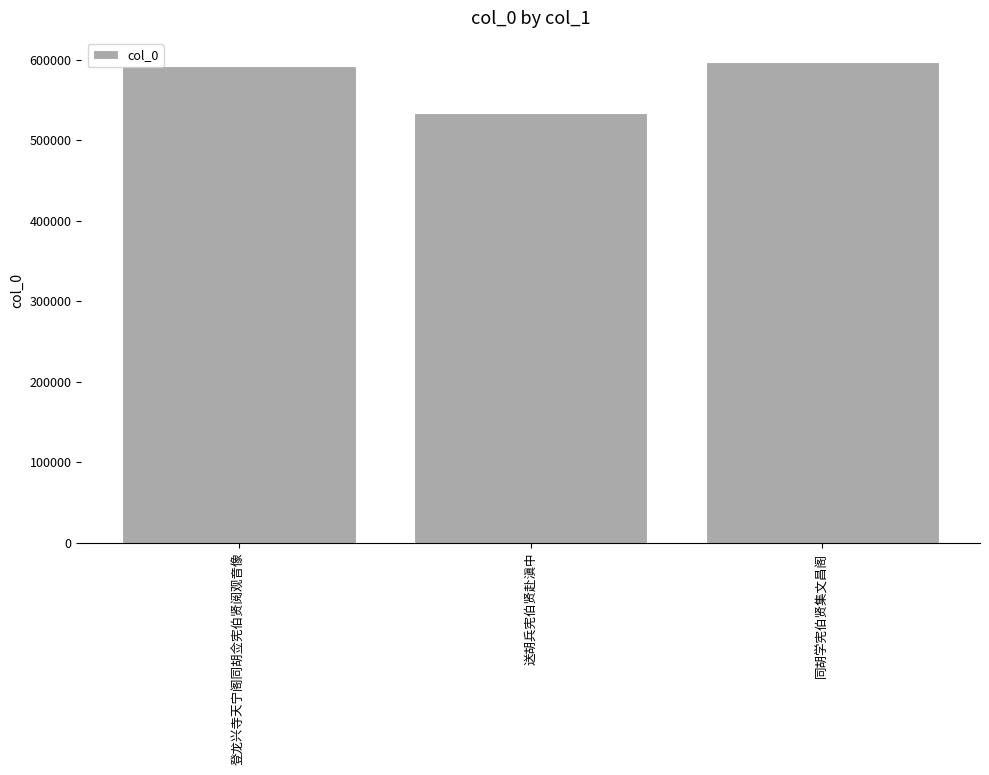

The value at 登龙兴寺天宁阁同胡佥宪伯贤阅观音像 is 592063. True or false?

True